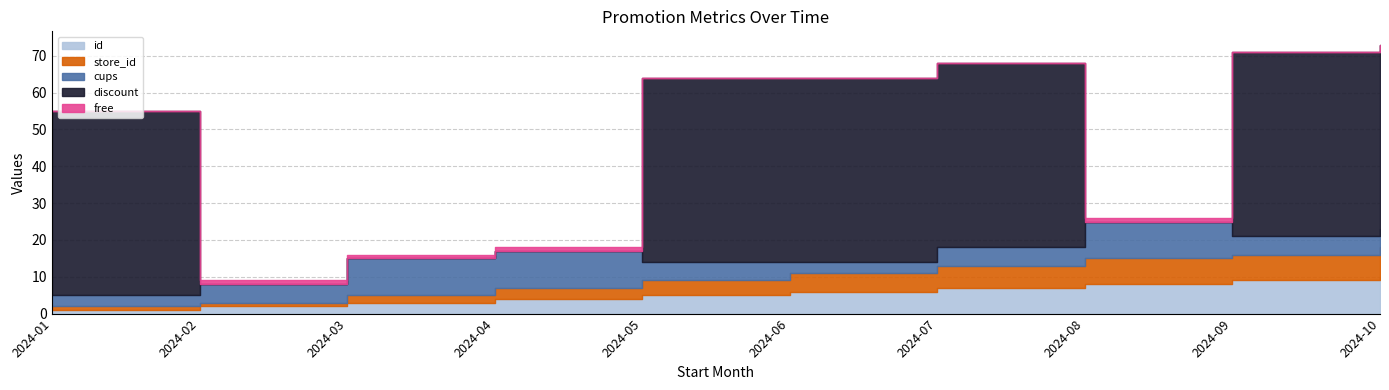

Rank the categories by id value from lowest to highest.

2024-01, 2024-02, 2024-03, 2024-04, 2024-05, 2024-06, 2024-07, 2024-08, 2024-09, 2024-10